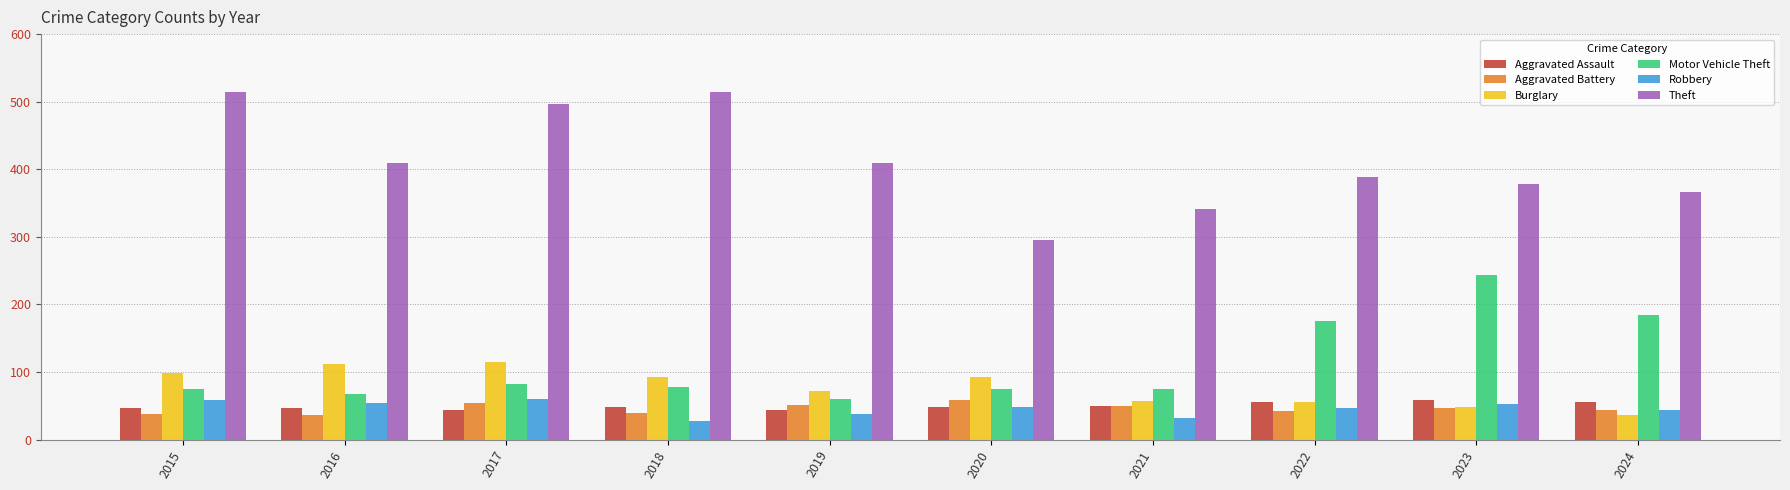

How many series are shown in this chart?

6